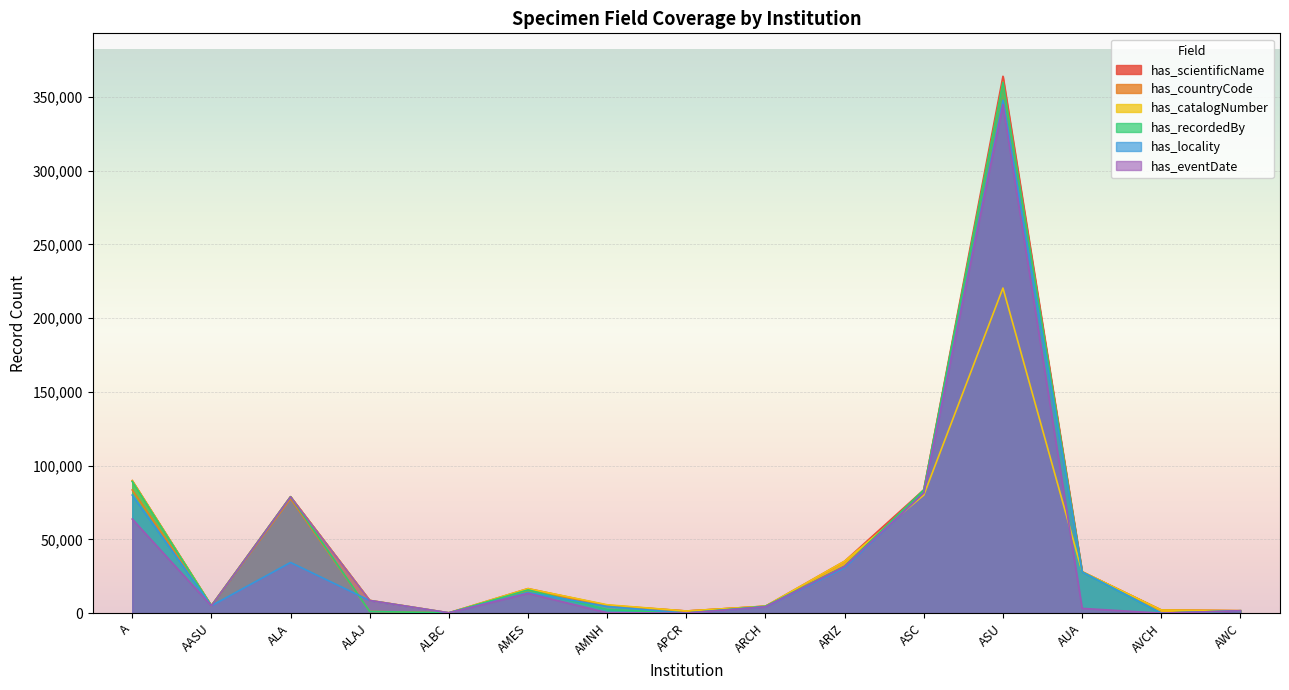

At which category does has_catalogNumber reach its first local peak?

ALA